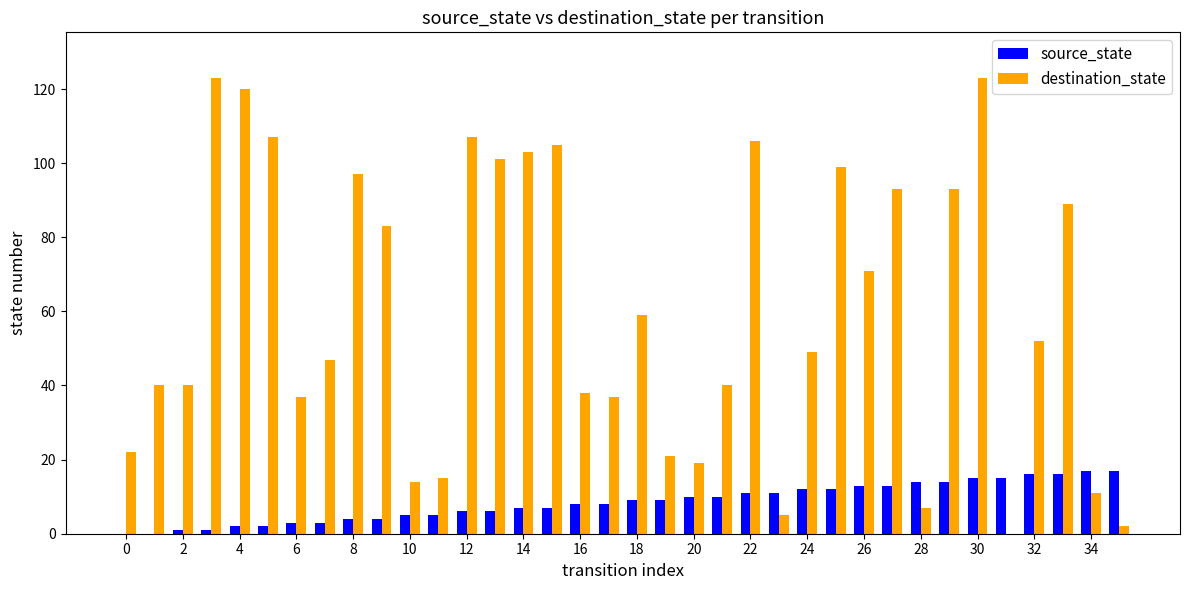

What is the maximum value shown in the chart?

123